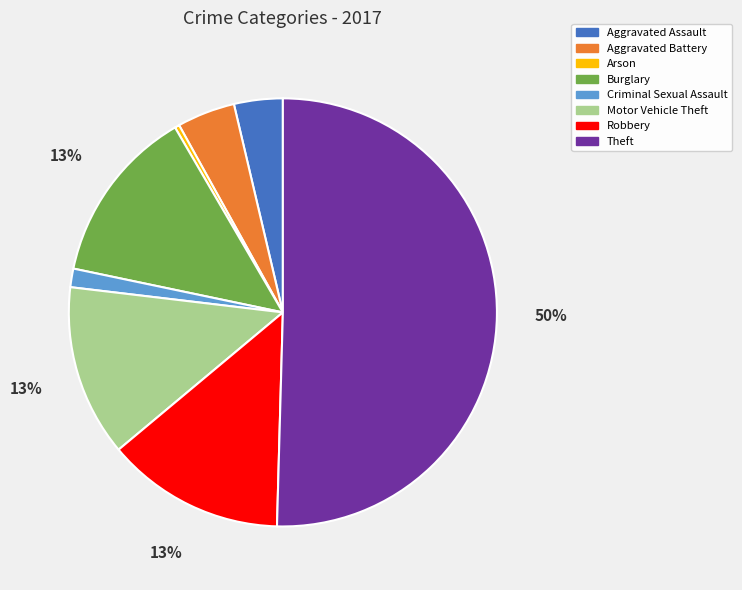

Which slice represents more than half of the pie?

Theft